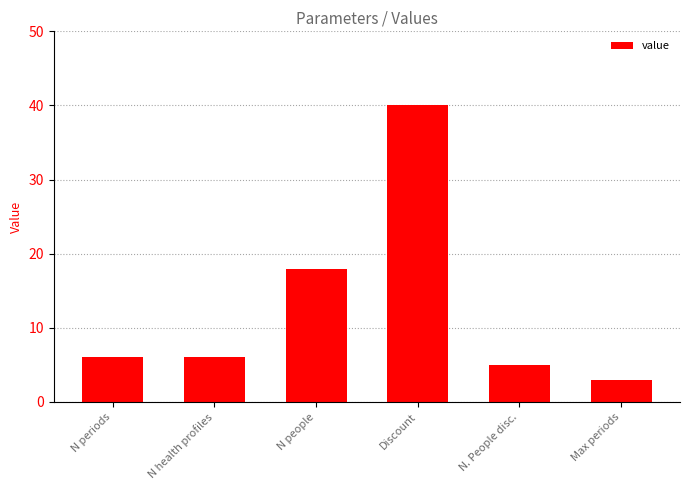

Which category has the lowest value across all series?

Max periods